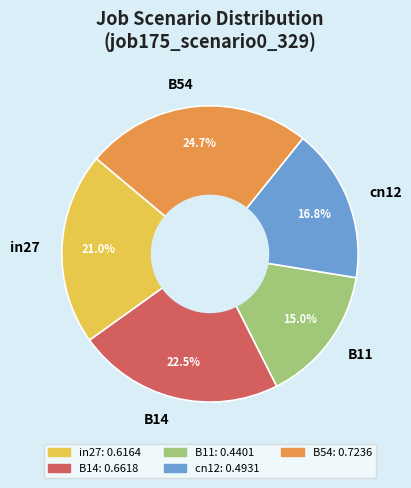

What is the smallest slice in the pie chart?

B11